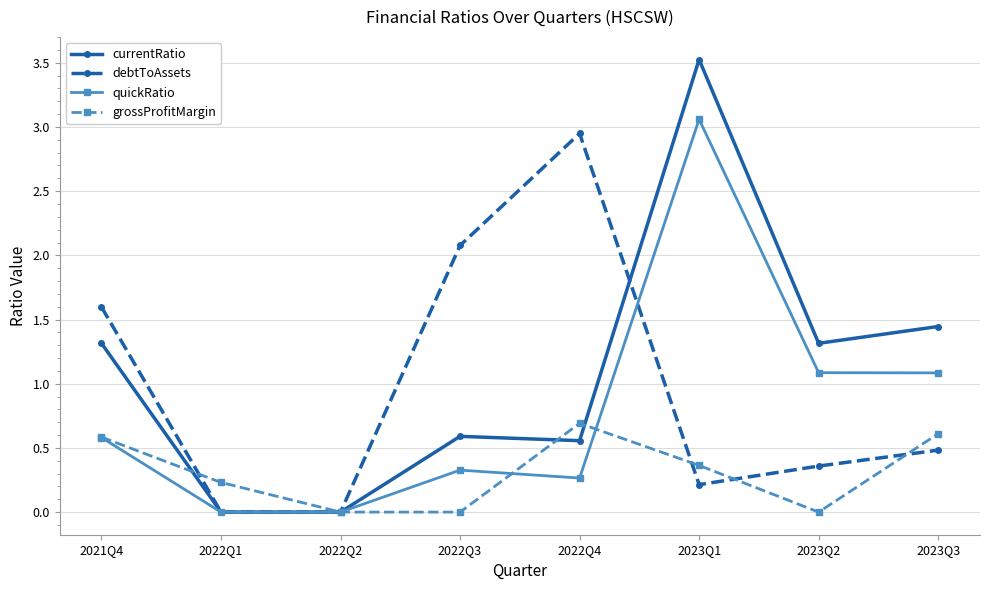

Count the number of data series in this chart.

4